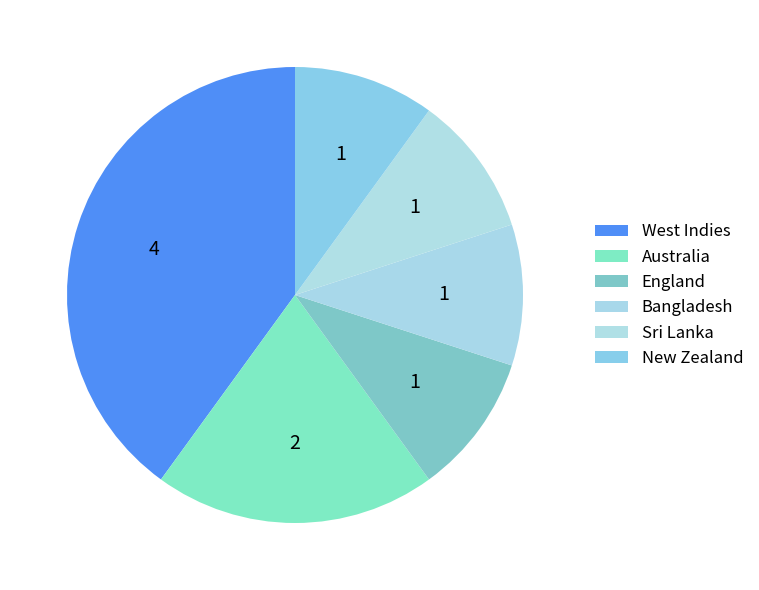

To the nearest percent, what is the combined percentage of New Zealand and West Indies?

50%